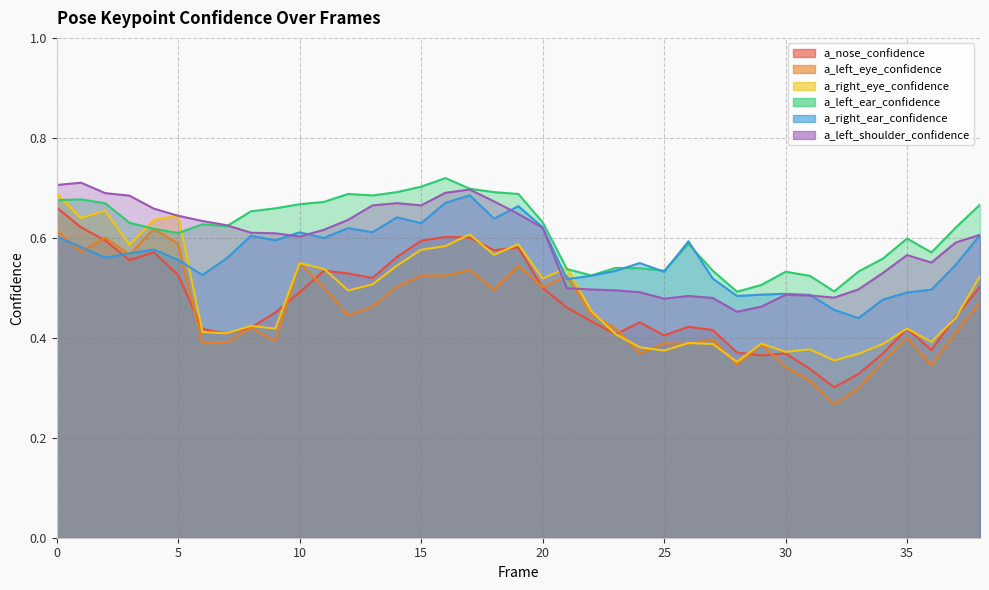

What is the sum of the a_left_ear_confidence values at 6 and 33?

1.2